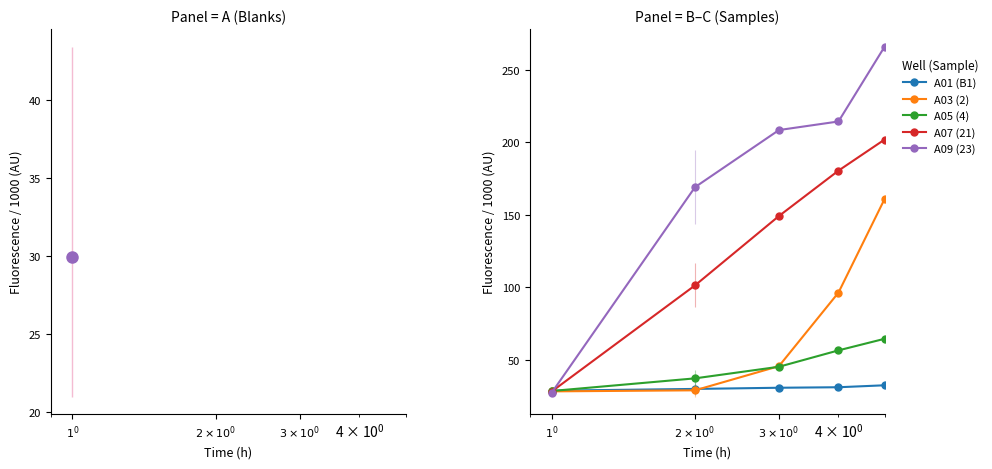

What is the spread (max minus min) of values at $2\times10^0$?

140.2